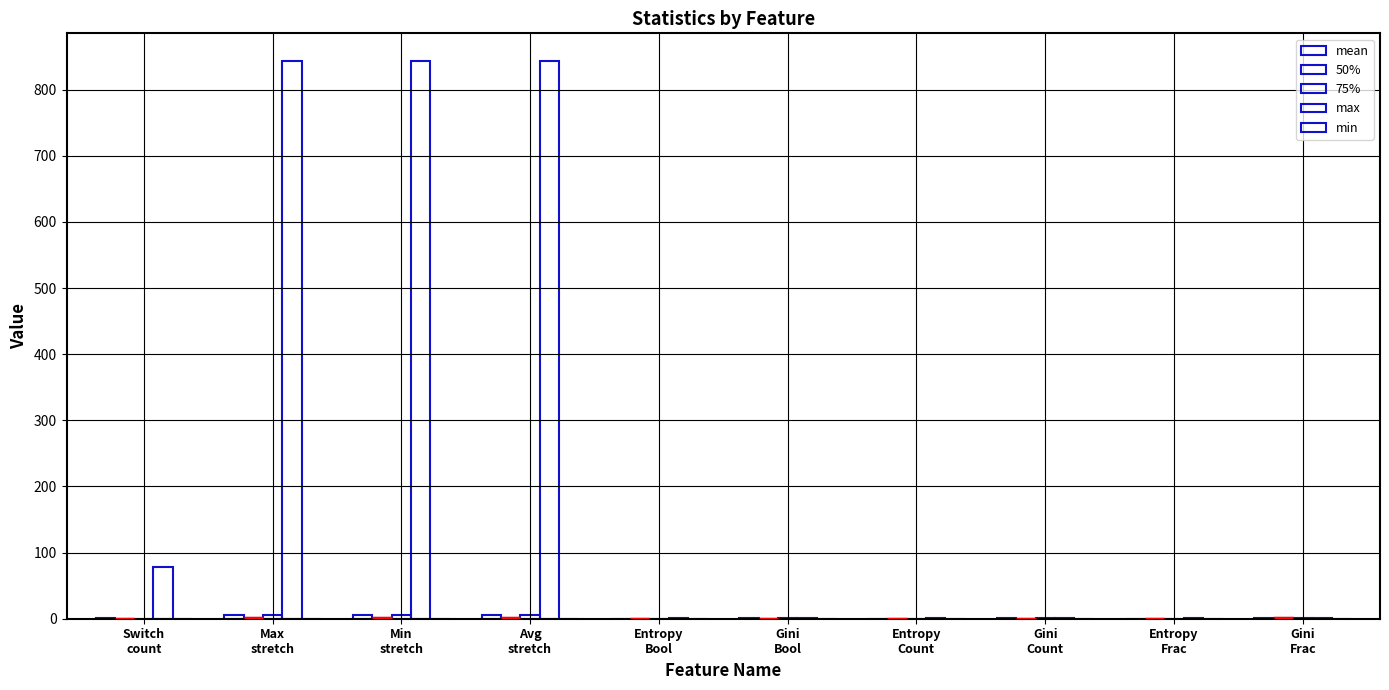

What is the value of the mean bar at the 10th from the left?

0.5